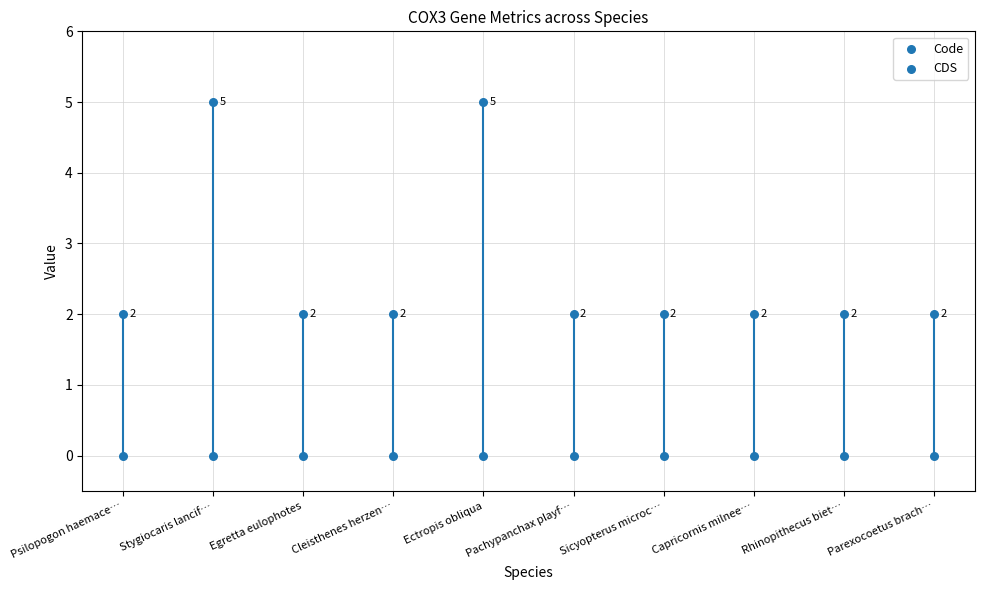

Is the value of Code at Stygiocaris lancifera greater than the value of CDS at Capricornis milneedwardsii?

Yes